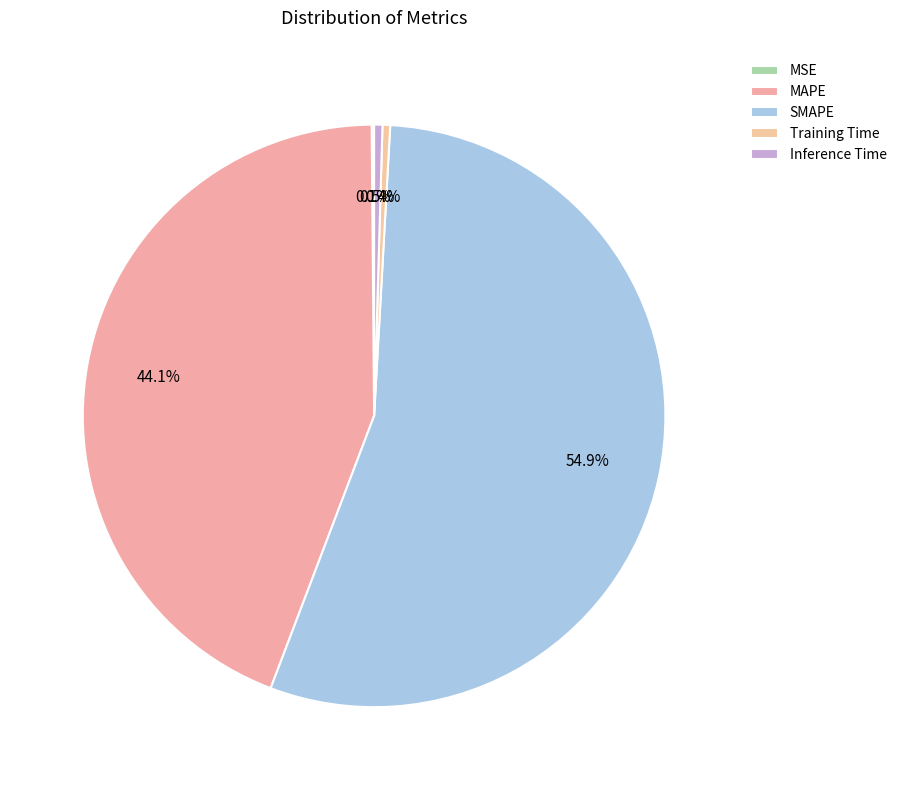

Combined, what portion of the pie is SMAPE and MAPE?

99.0%